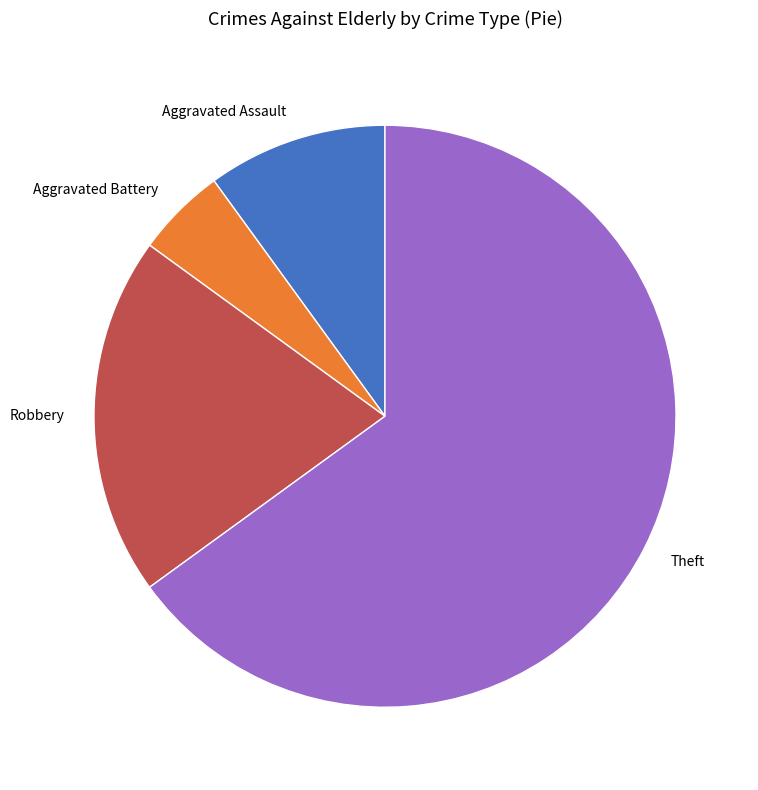

Is it true that Robbery is 31% of the pie?

False